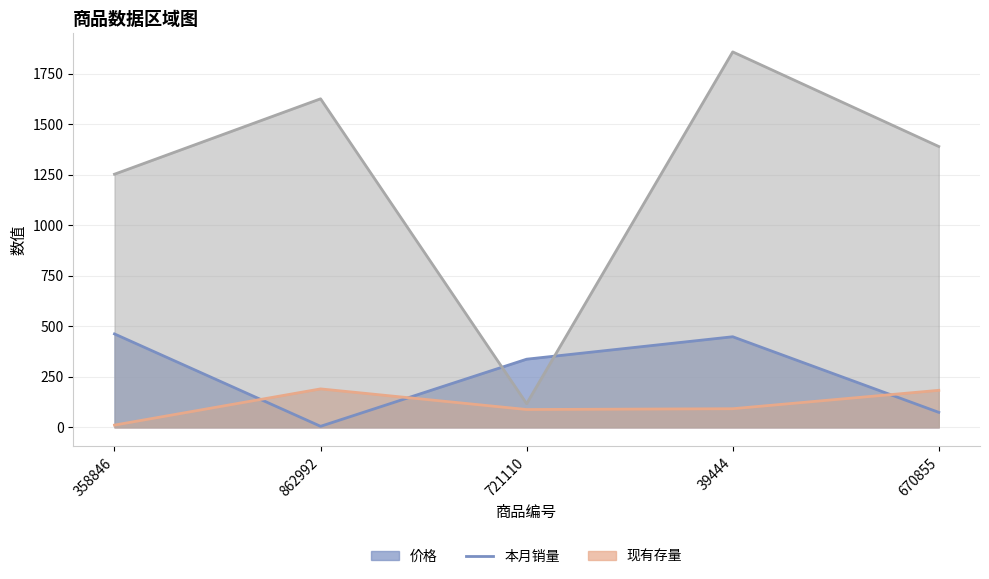

Which series has the largest total across all categories?

现有存量